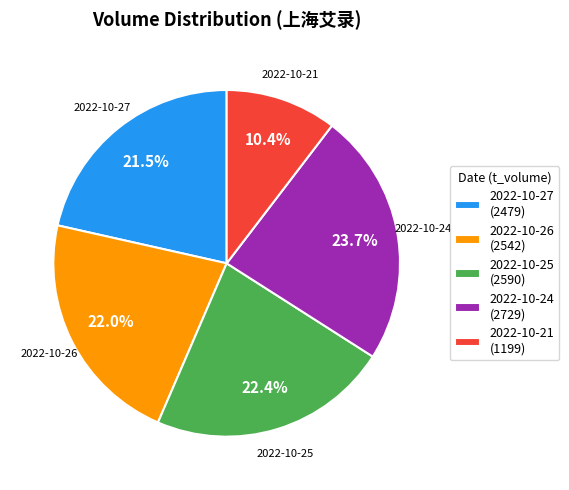

Approximately how many times larger is the value at 2022-10-25 (2590) compared to 2022-10-27 (2479)?

1.0